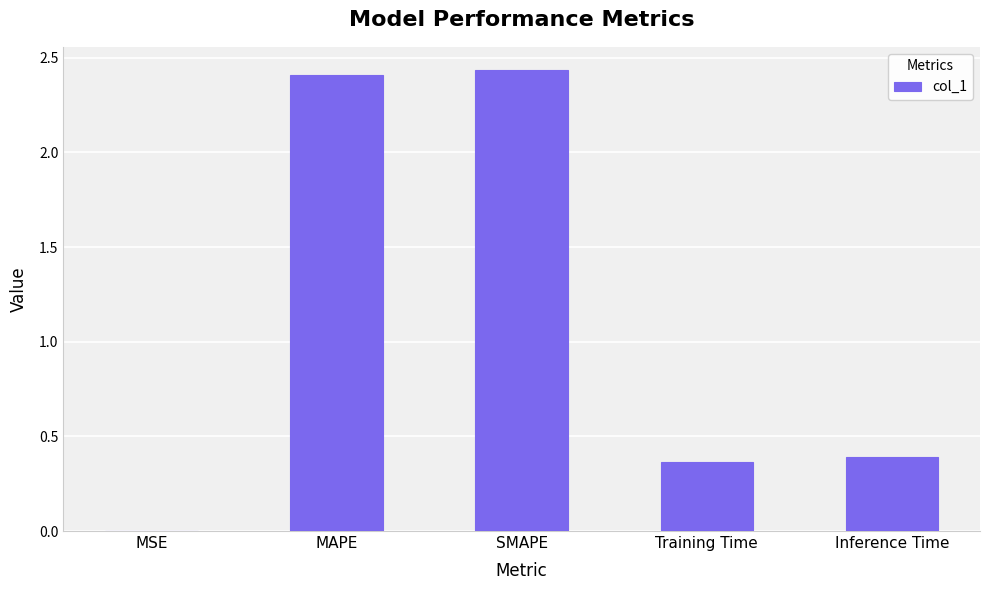

What is the change in value from SMAPE to Training Time?

-2.1